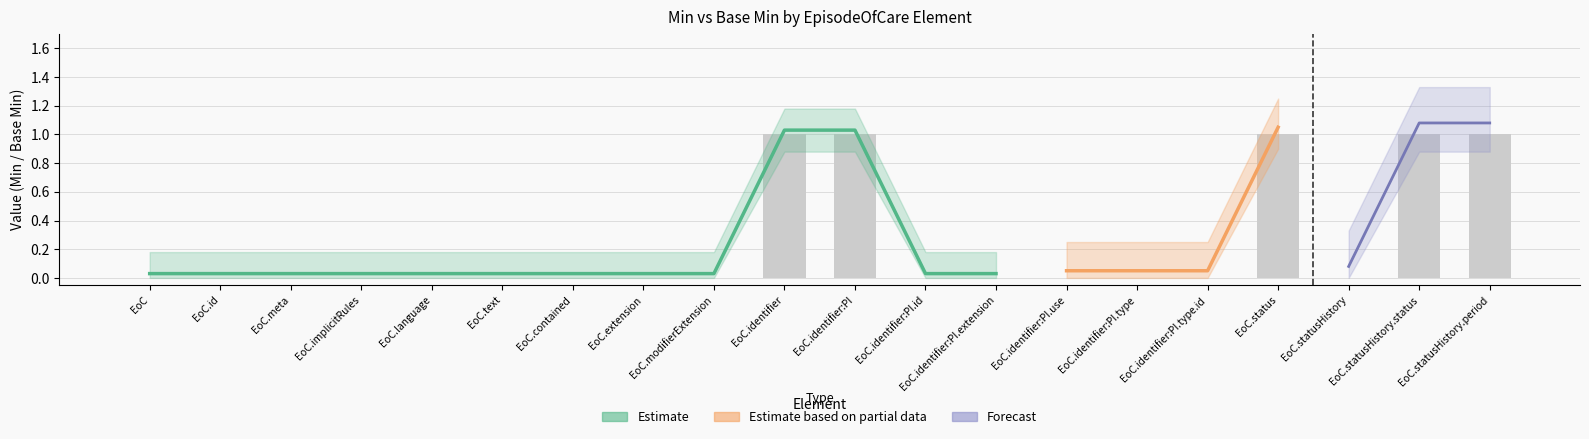

The value at EoC.extension is 0. True or false?

True